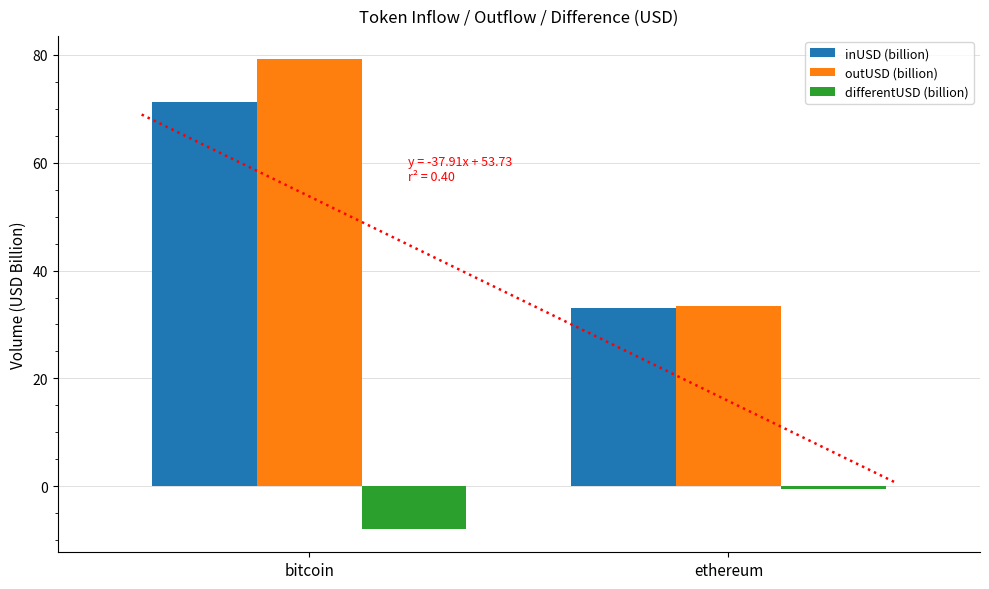

Reading left to right, transcribe all the data shown in this chart.

inUSD (billion): bitcoin=71.3	ethereum=33.1
outUSD (billion): bitcoin=79.1	ethereum=33.5
differentUSD (billion): bitcoin=-7.8	ethereum=-0.4